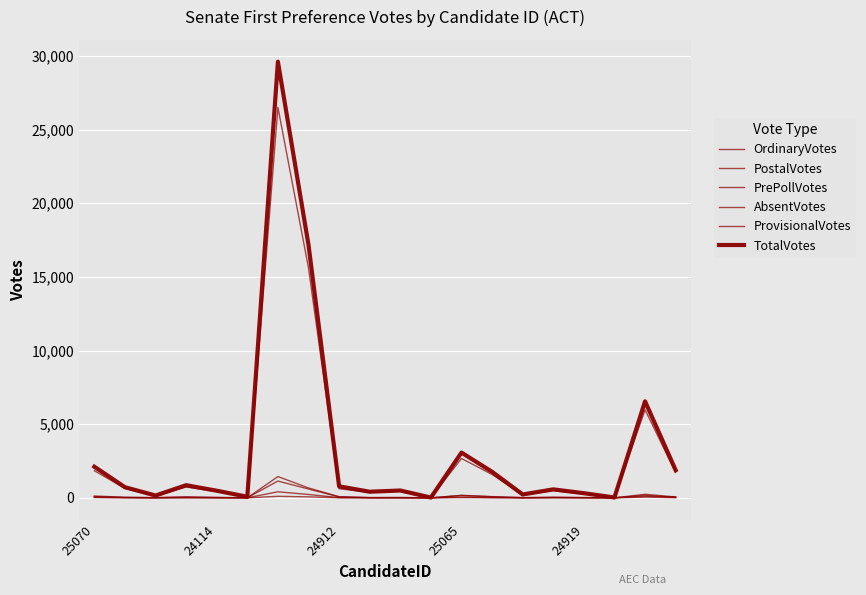

Reading left to right, what are all the values shown in this chart?

OrdinaryVotes: 1844	638	132	736	429	65	26509	15605	618	376	457	18	2671	1587	201	489	270	19	5978	1722
PostalVotes: 124	41	15	68	29	5	1139	598	63	16	20	0	158	73	11	30	15	3	107	63
PrePollVotes: 85	25	9	44	17	1	1443	671	79	15	19	1	170	83	14	33	19	1	241	62
AbsentVotes: 39	11	0	10	5	3	411	228	15	7	1	0	52	19	1	18	8	1	174	27
ProvisionalVotes: 21	7	1	1	3	0	102	66	6	0	1	0	19	6	1	5	3	0	50	8
TotalVotes: 2113	722	157	859	483	74	29604	17168	781	414	498	19	3070	1768	228	575	315	24	6550	1882